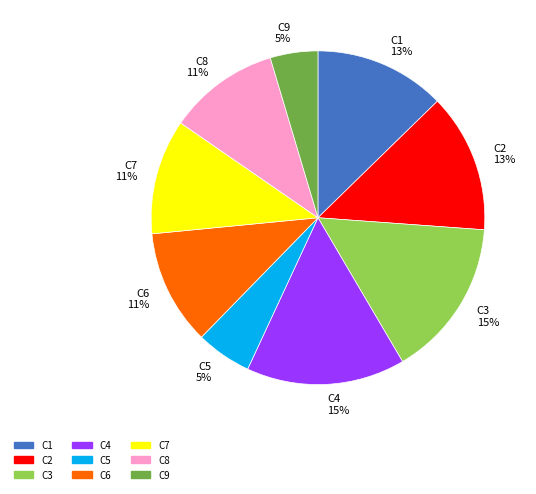

To the nearest percent, what portion does C7 represent?

11%